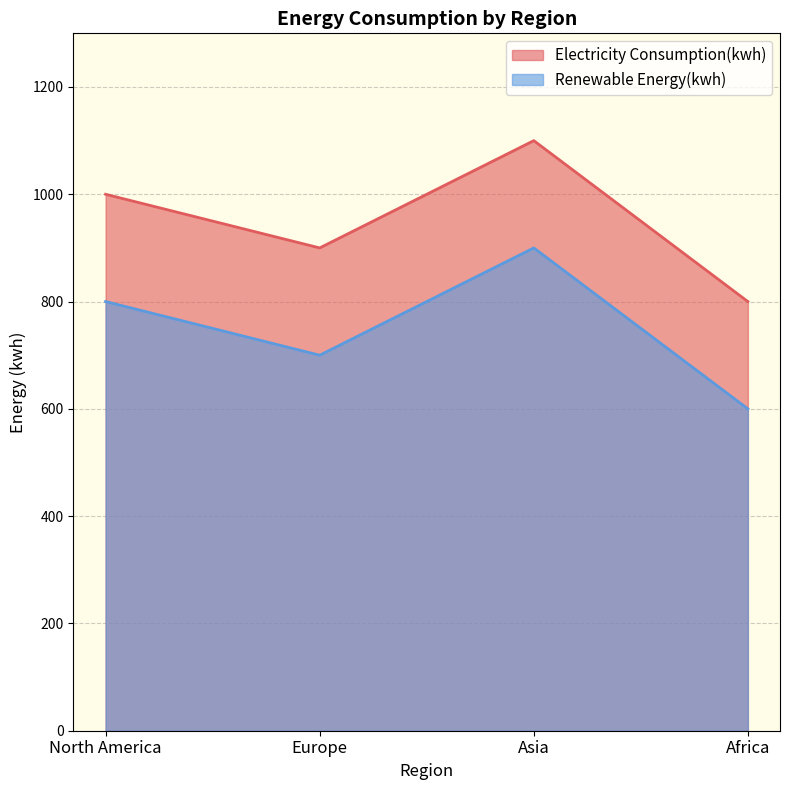

Where is the first local minimum for Renewable Energy(kwh)?

Europe